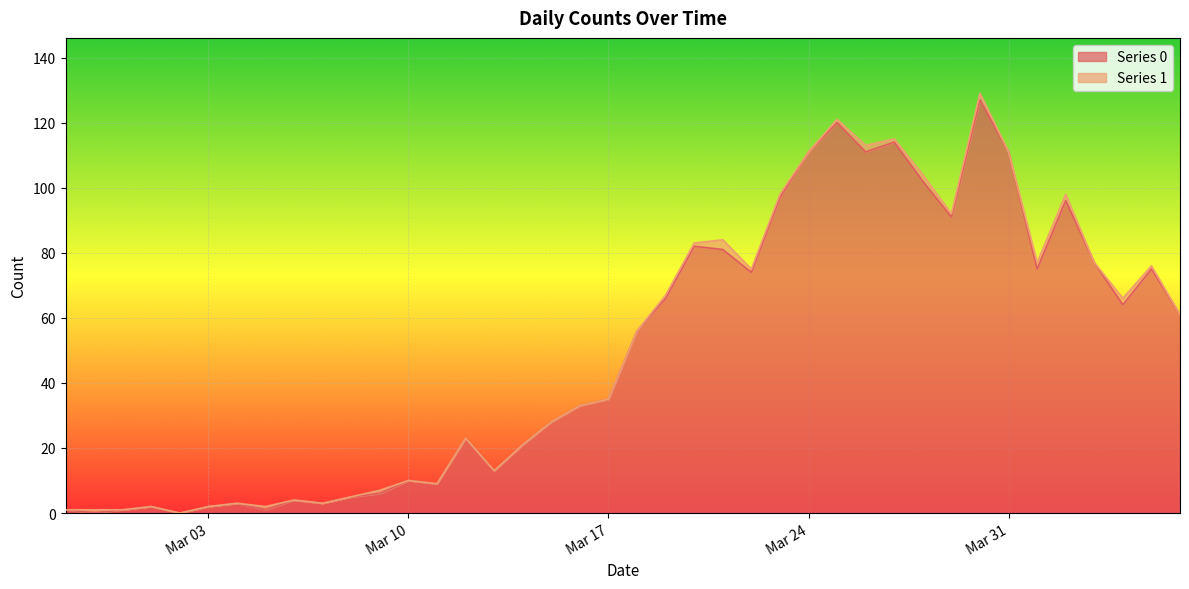

The chart shows a value of 14 at 2020-03-19. True or false?

False